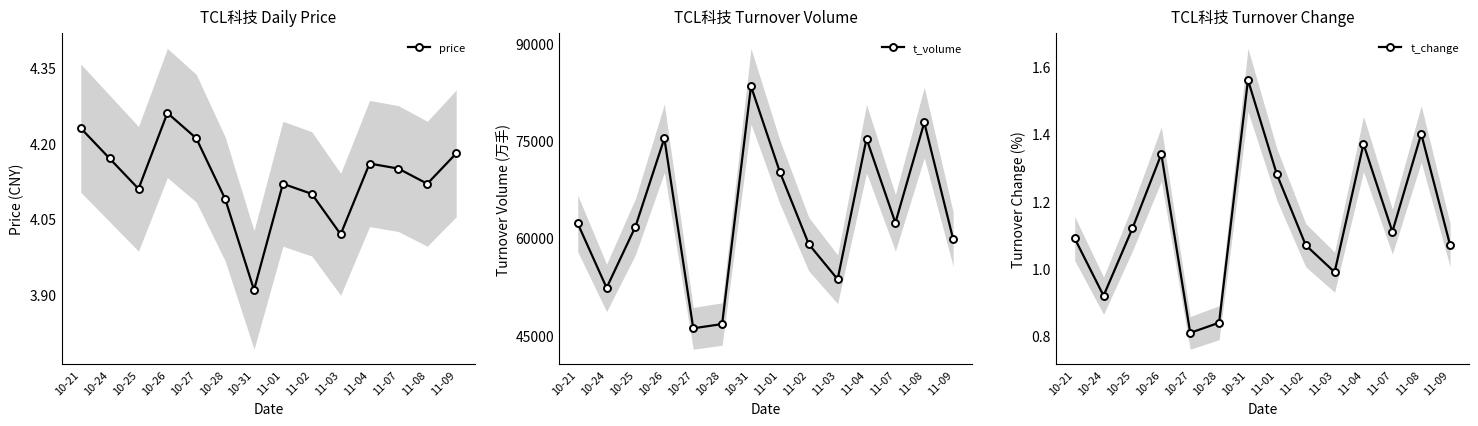

True or false: t_change has more than 0 interior local peaks.

True